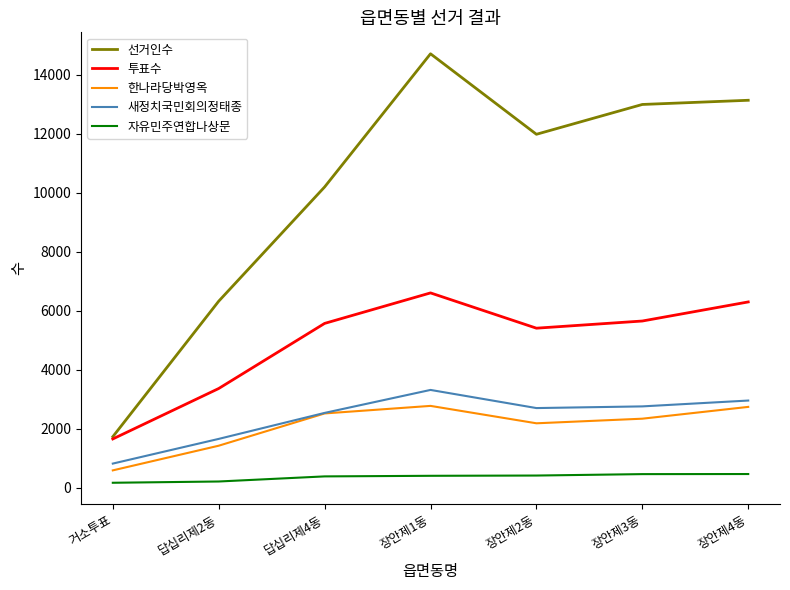

How many lines are shown in the chart?

5